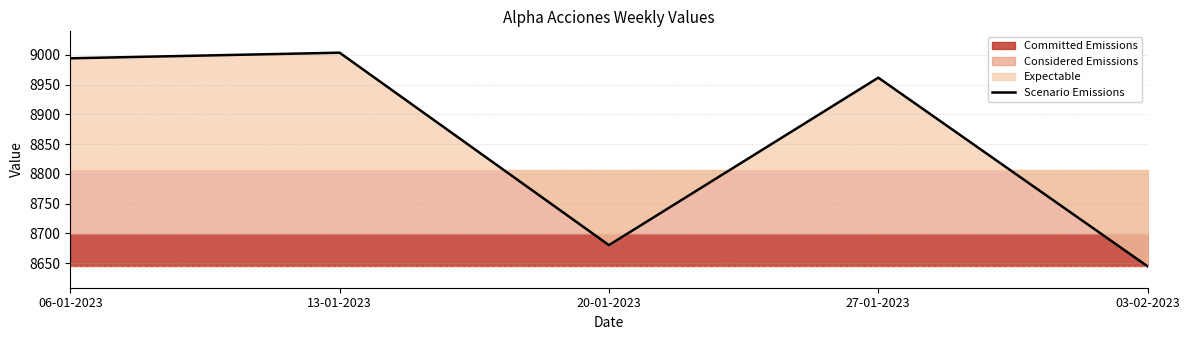

List the labels in order of value, largest first.

13-01-2023, 06-01-2023, 27-01-2023, 20-01-2023, 03-02-2023